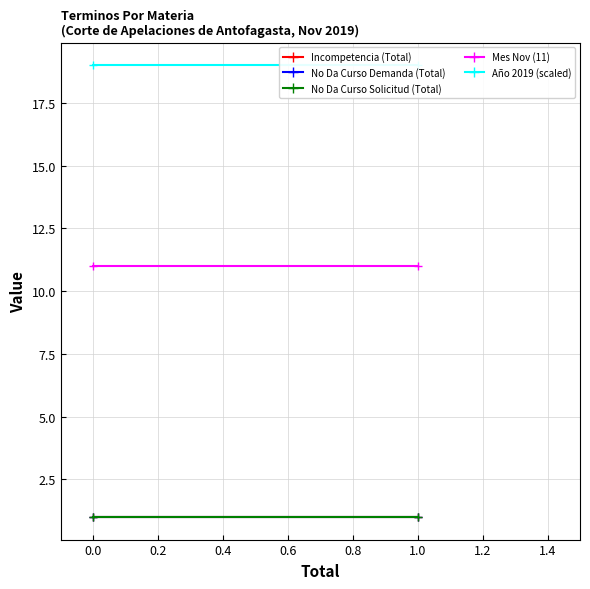

How many series are shown in this chart?

5